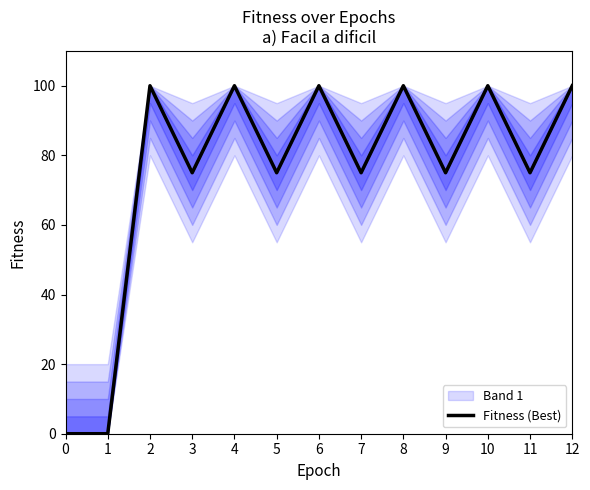

List the labels in order of value, largest first.

2, 4, 6, 8, 10, 12, 3, 5, 7, 9, 11, 0, 1